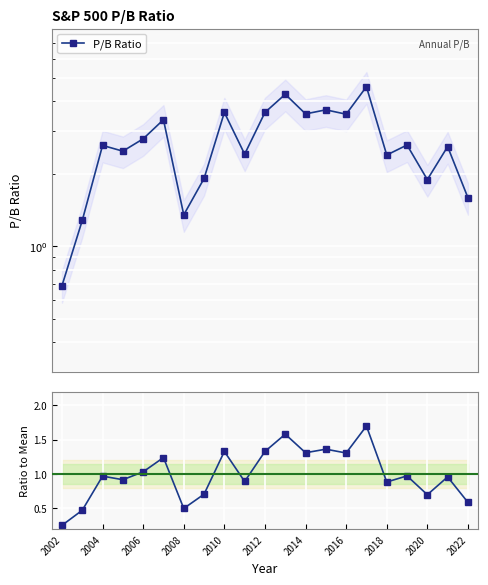

Reading left to right, extract all data points from this chart.

P/B Ratio: 0.7	1.3	2.6	2.5	2.8	3.4	1.4	1.9	3.6	2.4	3.6	4.3	3.5	3.7	3.5	4.6	2.4	2.6	1.9	2.6	1.6
Ratio to Mean: 0.3	0.5	1.0	0.9	1.0	1.2	0.5	0.7	1.3	0.9	1.3	1.6	1.3	1.4	1.3	1.7	0.9	1.0	0.7	1.0	0.6